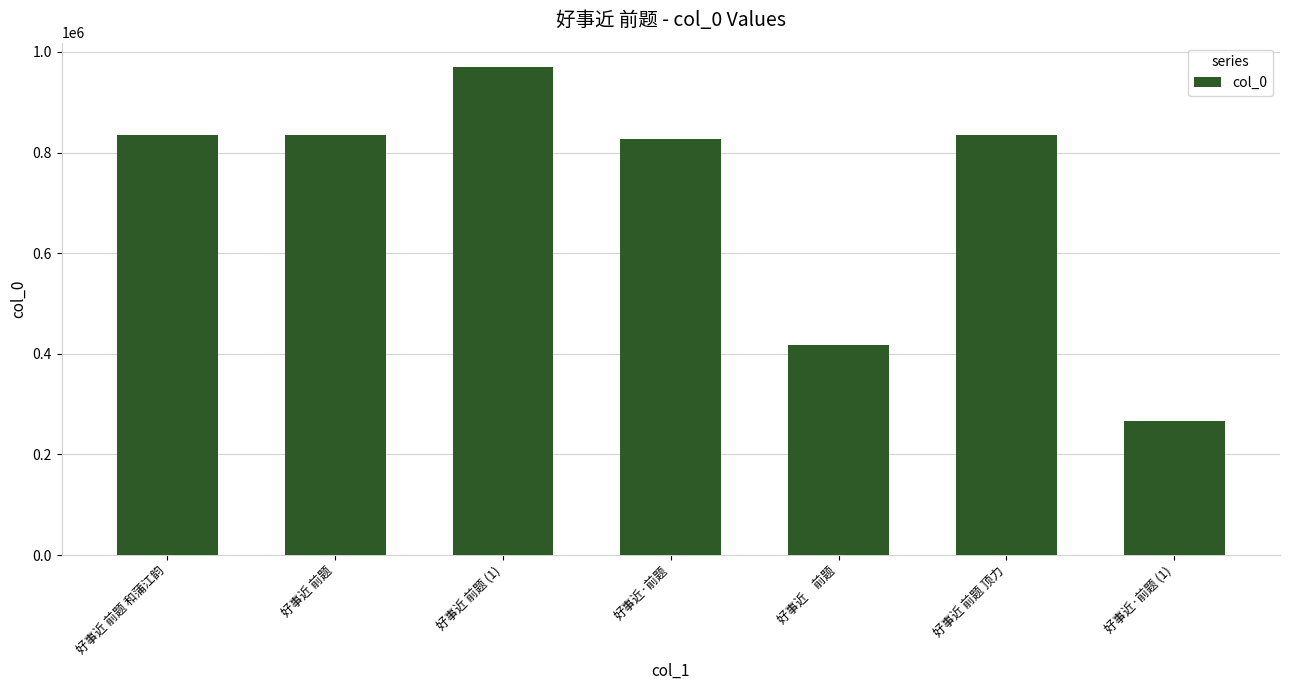

True or false: the data shows 1130096 at 好事近 前题.

False